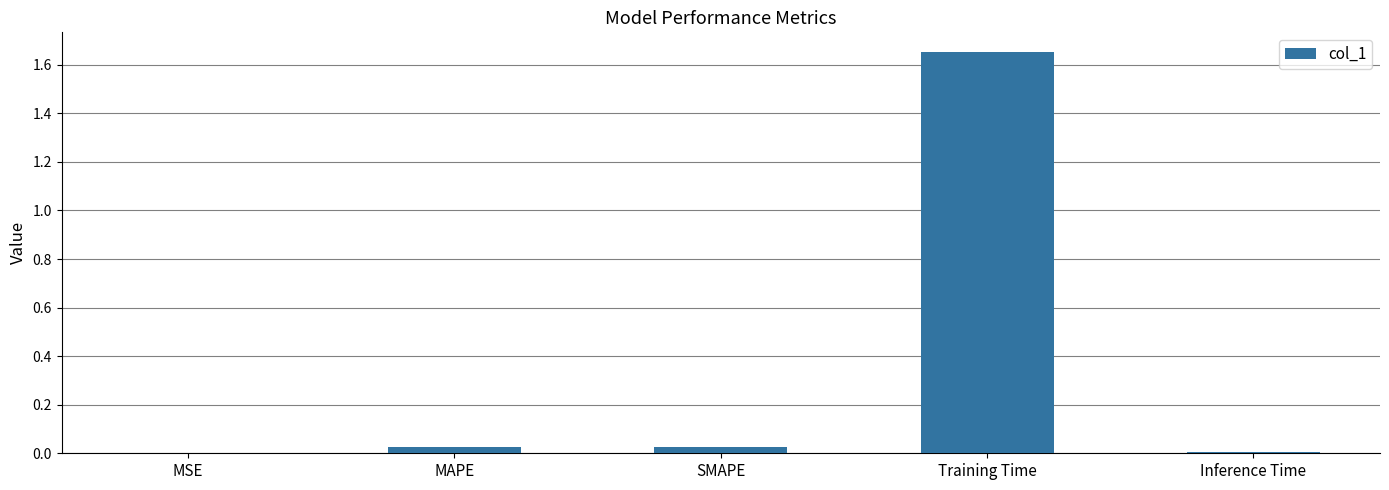

Which category has the highest value across all series?

Training Time